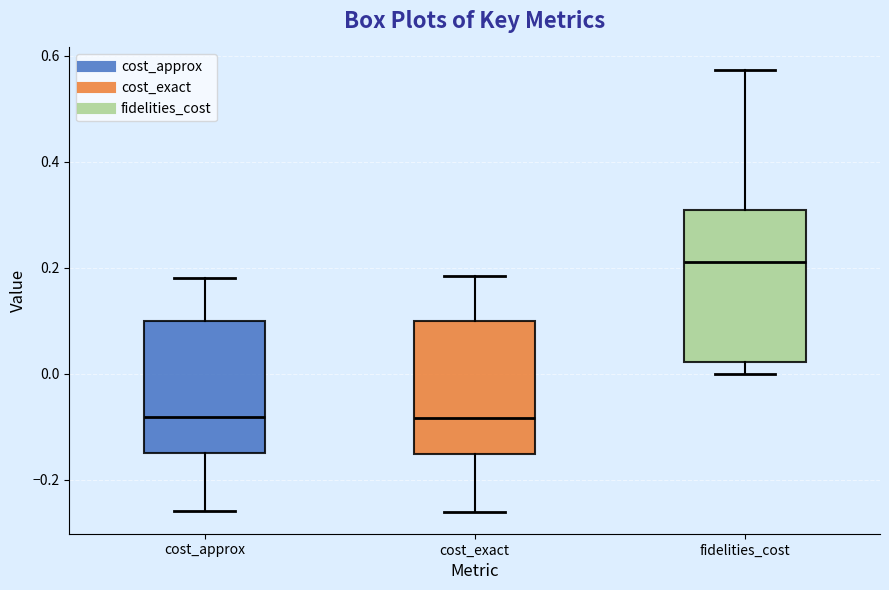

Which box has the highest median line?

fidelities_cost